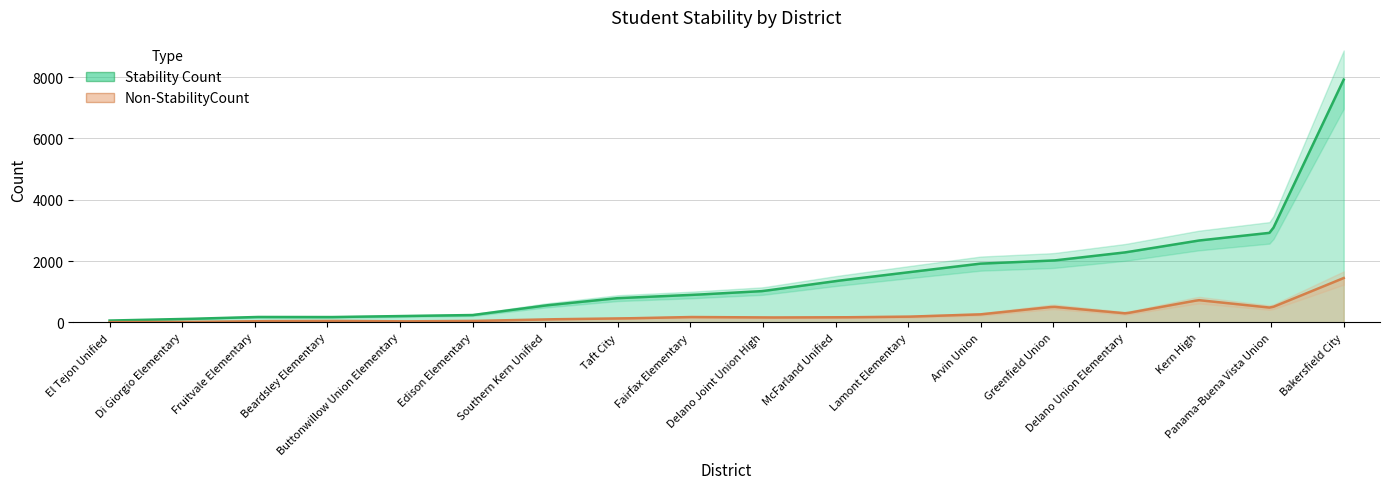

Which category has the highest value across all series?

Bakersfield City